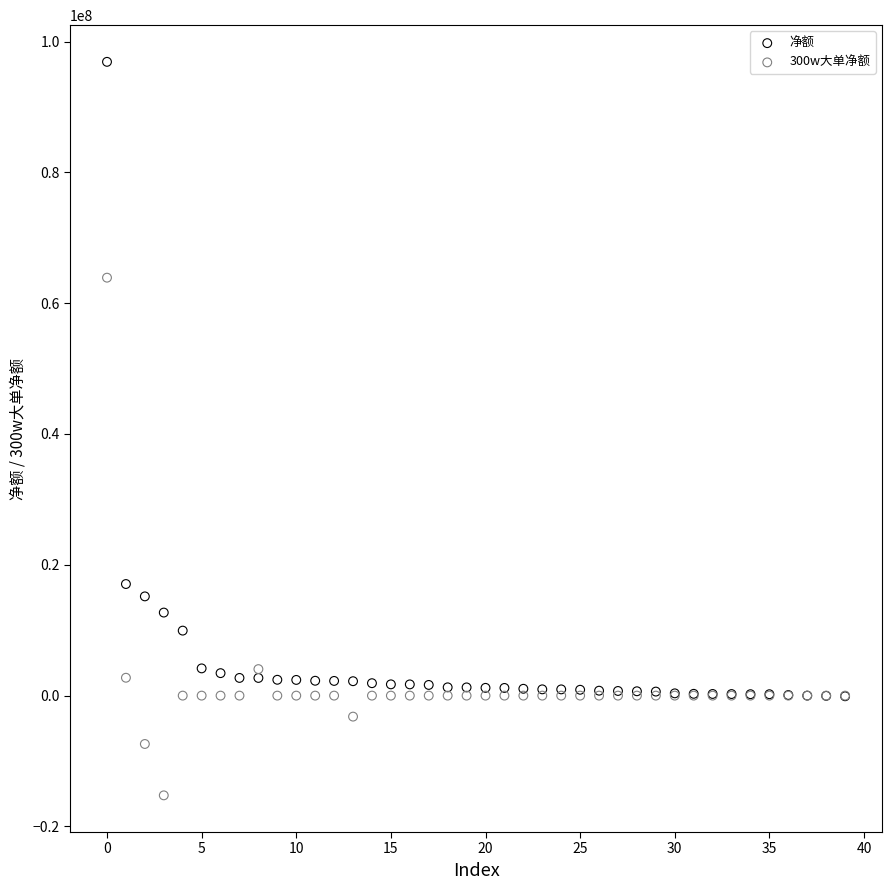

Which series has the largest Y range (max minus min)?

净额